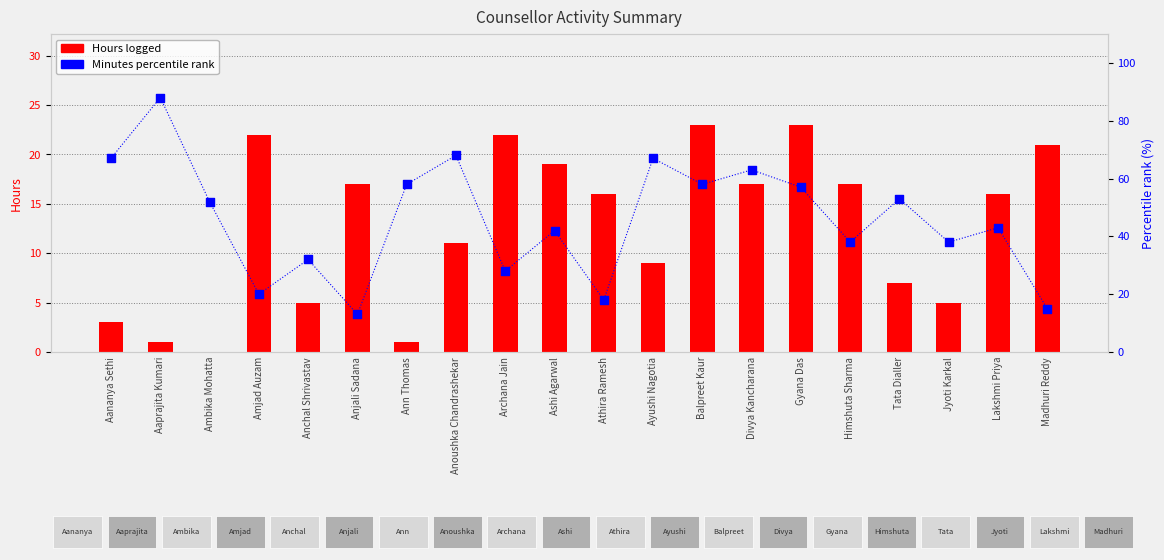

Which series has the largest total across all categories?

Minutes percentile